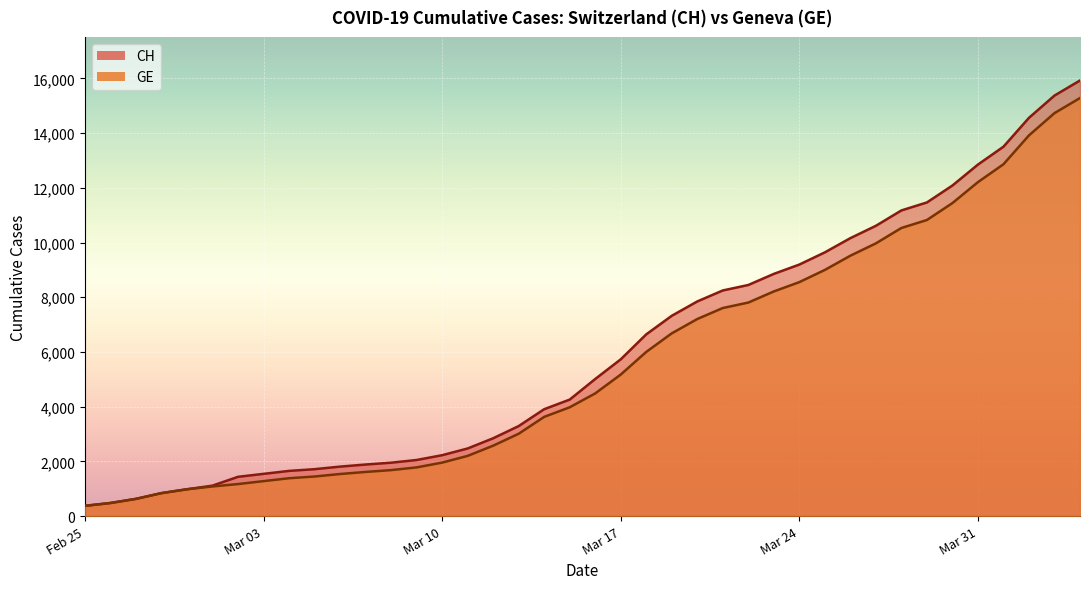

What is the lowest value of the CH series?

375